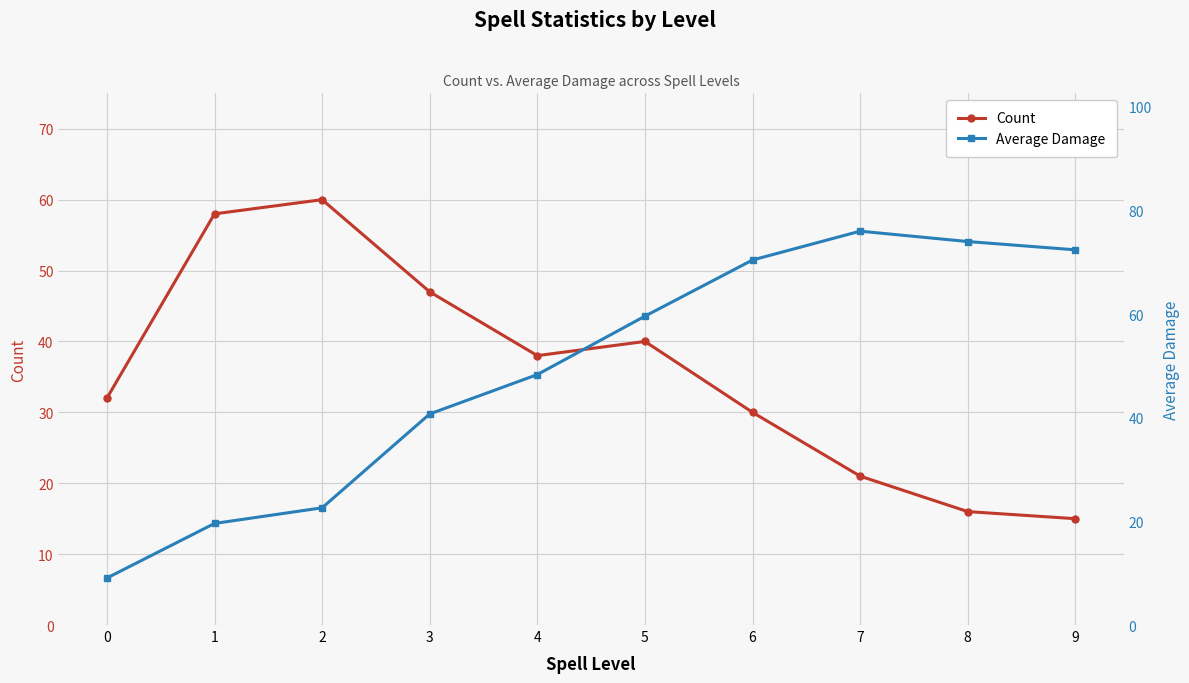

The value of Count at 7 is 8.5. True or false?

False